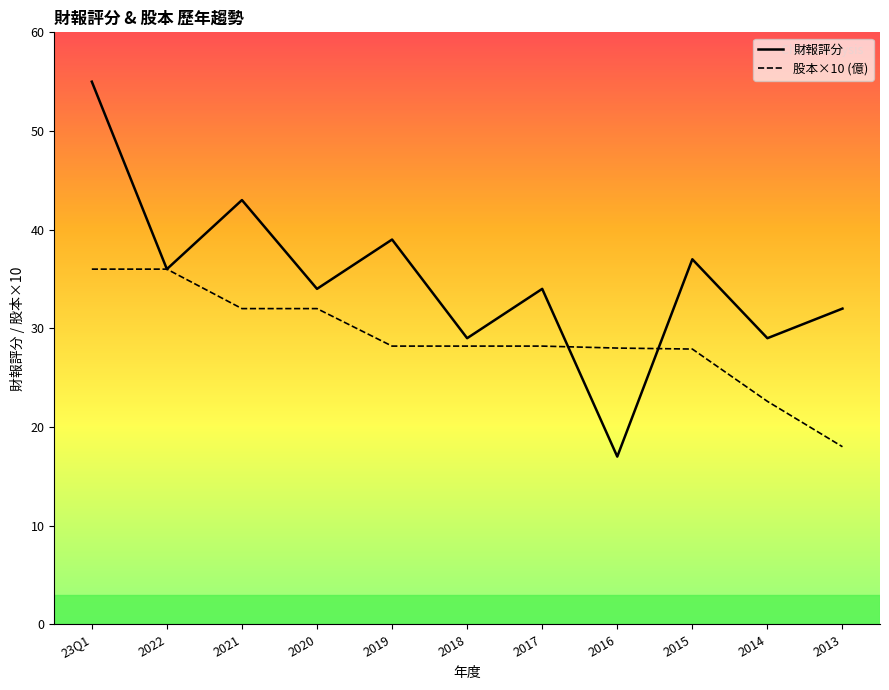

At which category does the chart reach its peak across all series?

23Q1